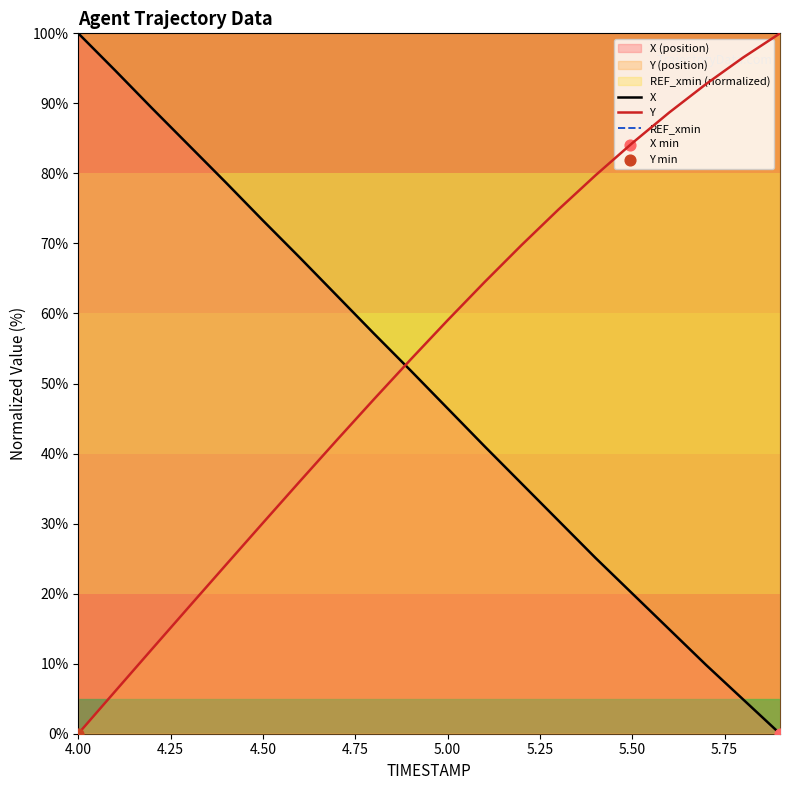

True or false: X and Y cross at least once.

True